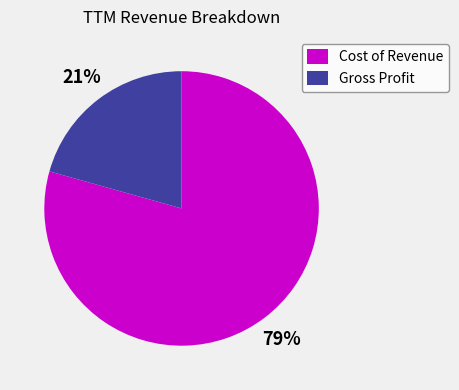

To the nearest percent, what is the combined percentage of Gross Profit and Cost of Revenue?

100%